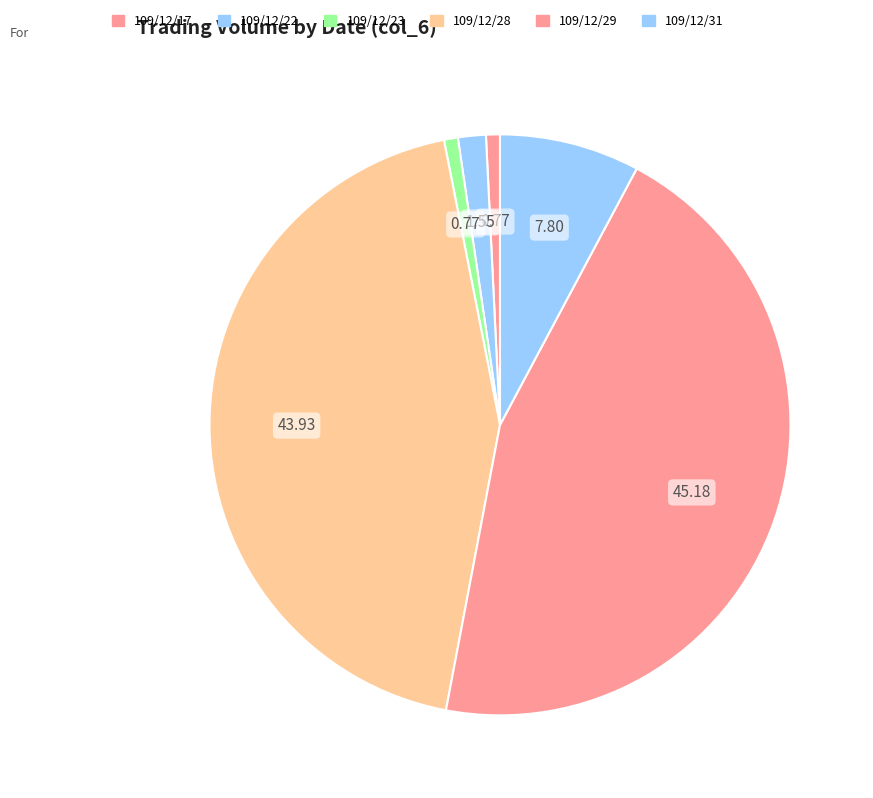

Rank the categories by value from lowest to highest.

109/12/17, 109/12/23, 109/12/22, 109/12/31, 109/12/28, 109/12/29